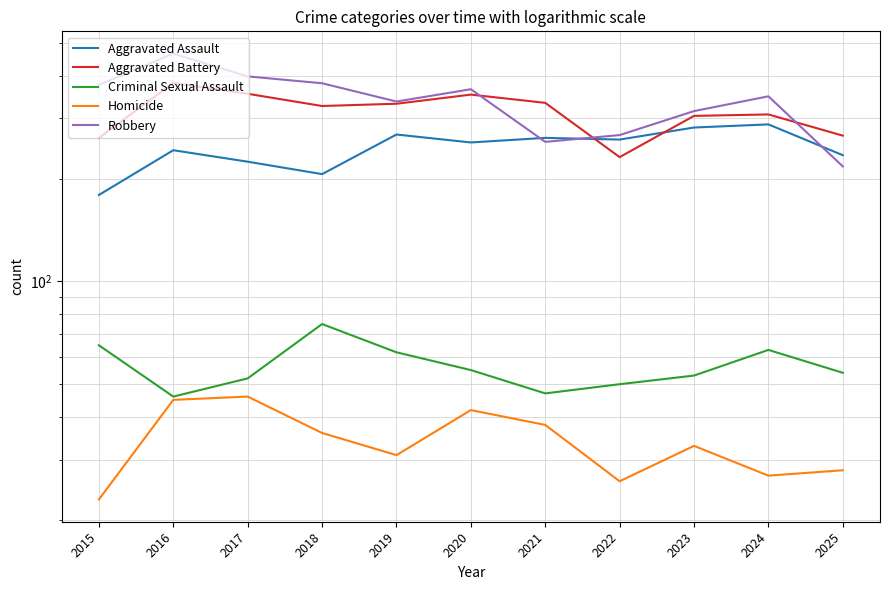

At which label is Robbery closest to 340?

2019